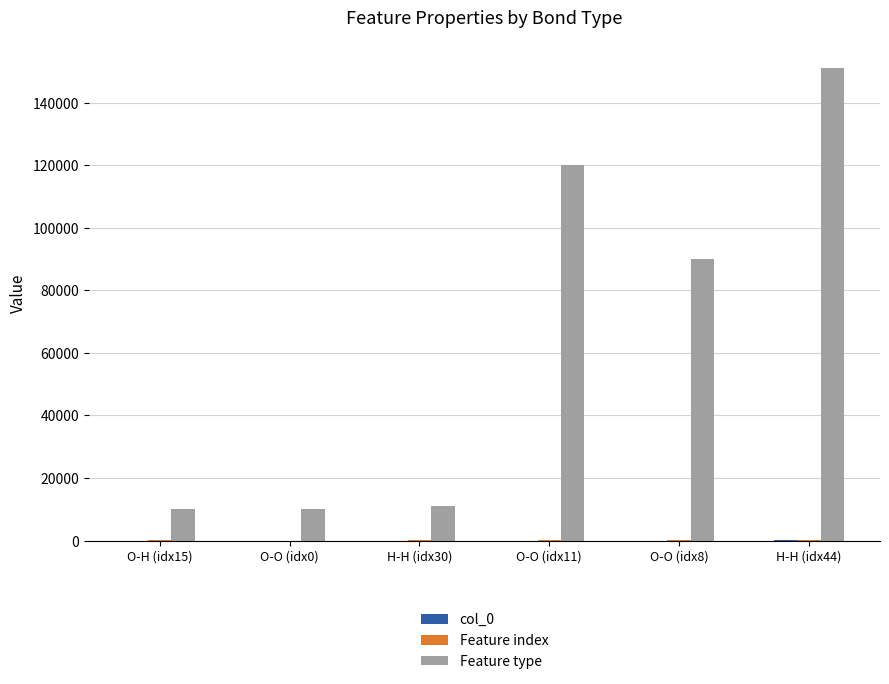

Which series changed the most between O-H (idx15) and O-O (idx11)?

Feature type